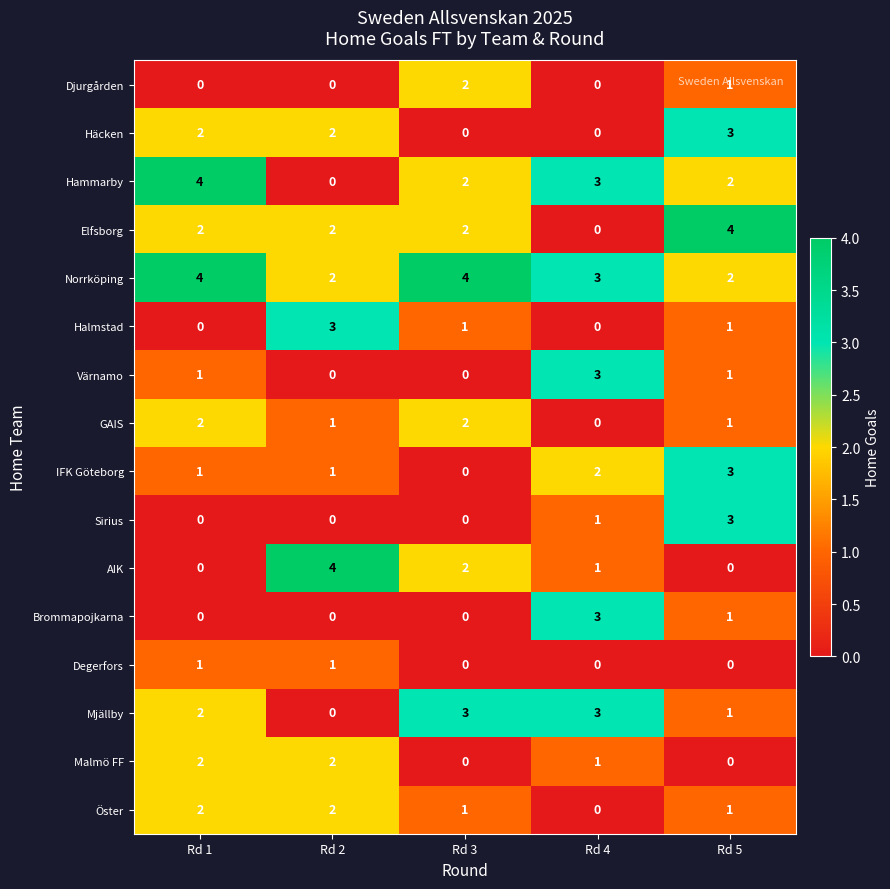

The Elfsborg series shows 1 at Rd 3. True or false?

False